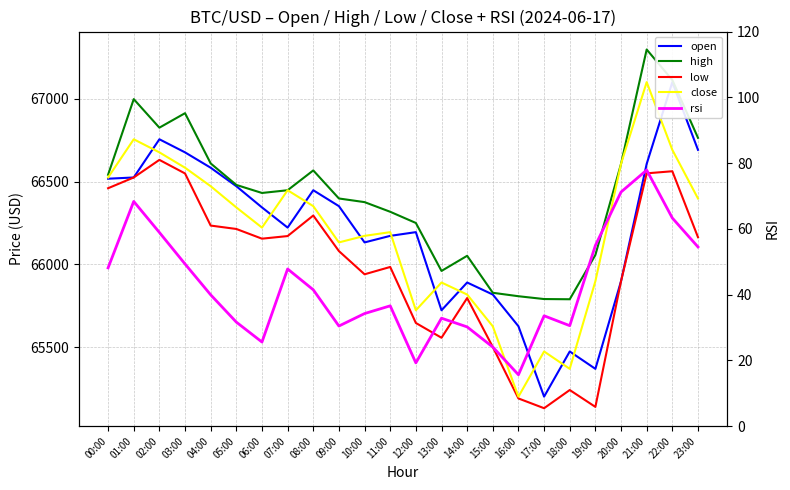

Where is the first local maximum for rsi?

01:00